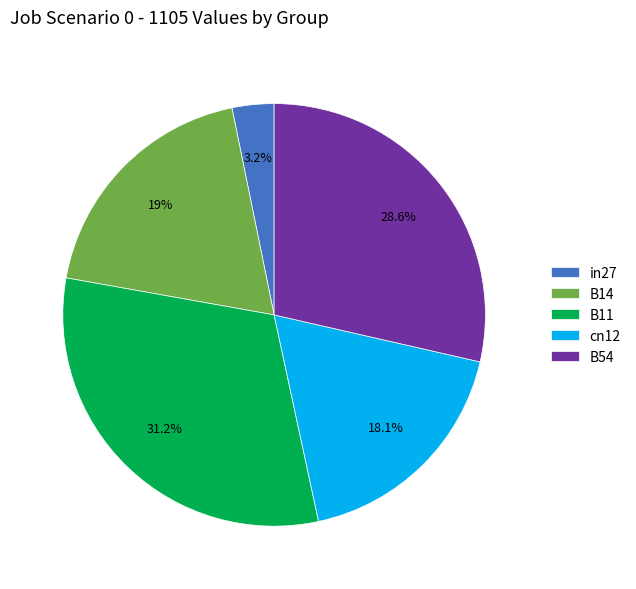

Between B54 and in27, which is larger?

B54